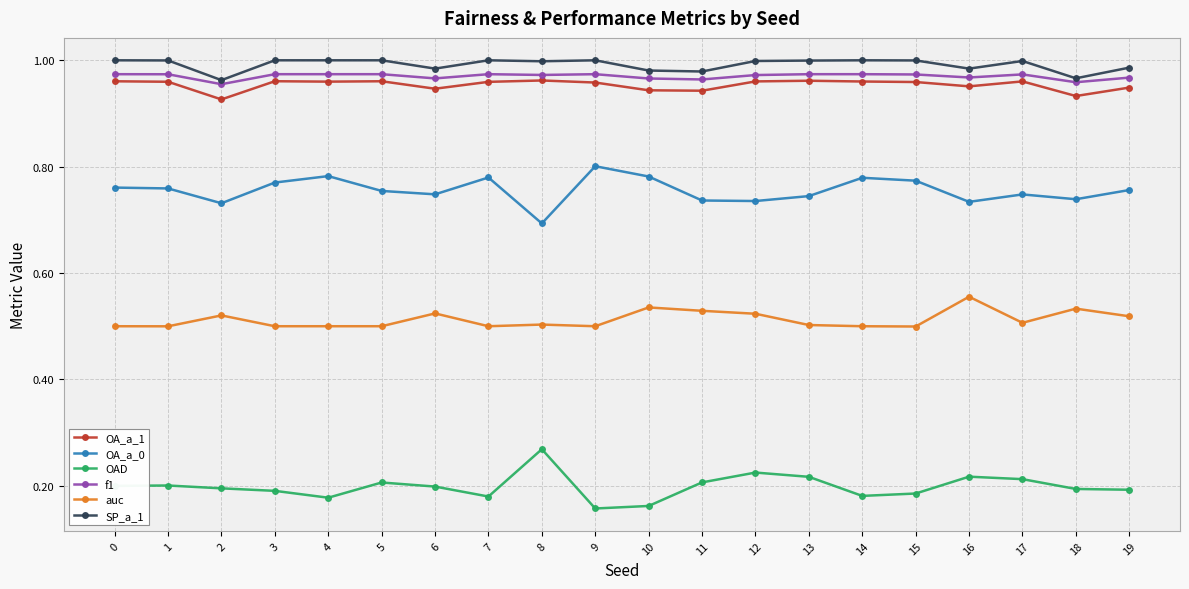

What is the total value across all series at 3?

4.4